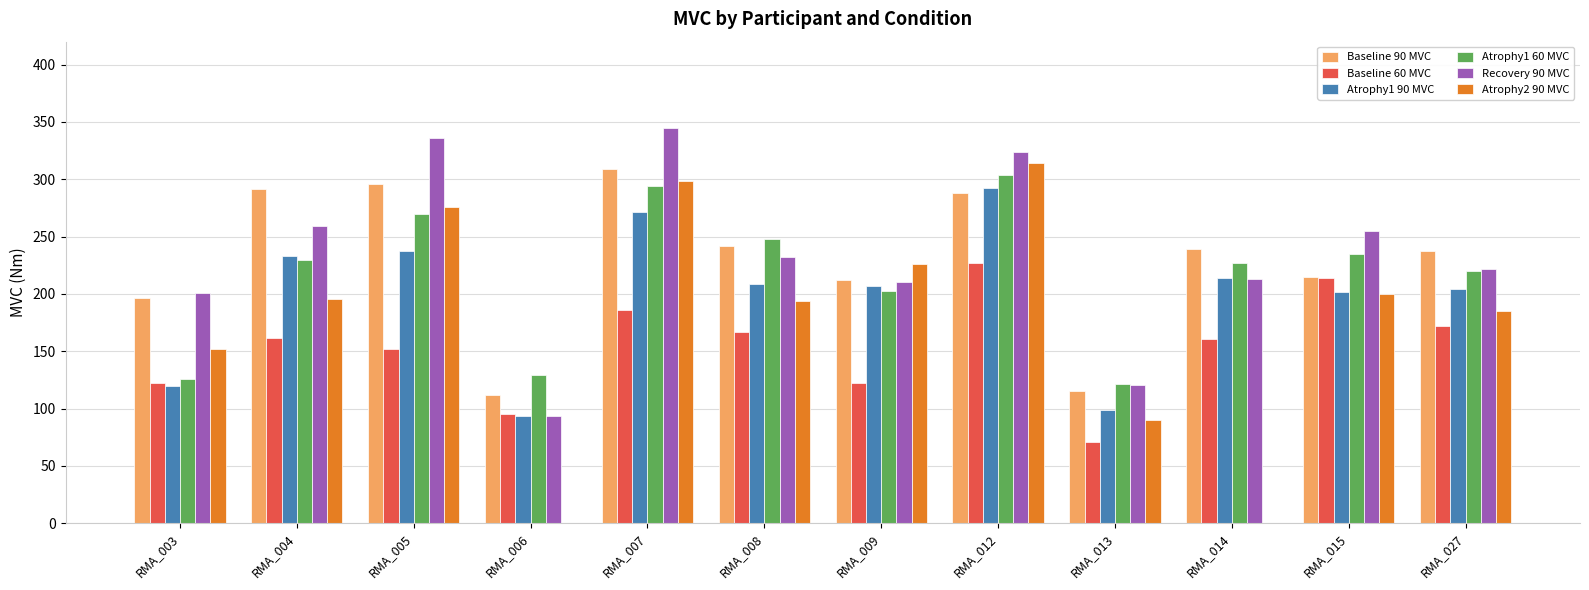

Which series has the widest spread of values?

Atrophy2 90 MVC